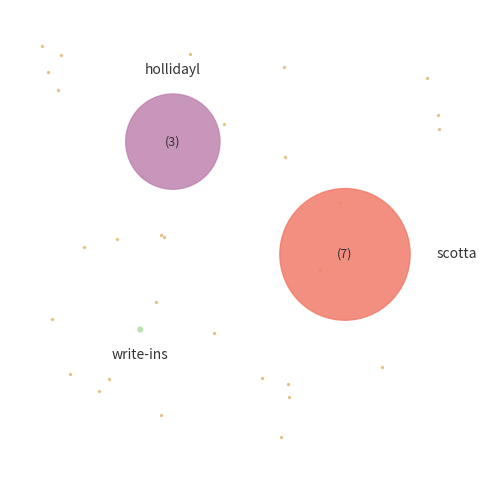

To the nearest percent, what is the average slice percentage?

33%